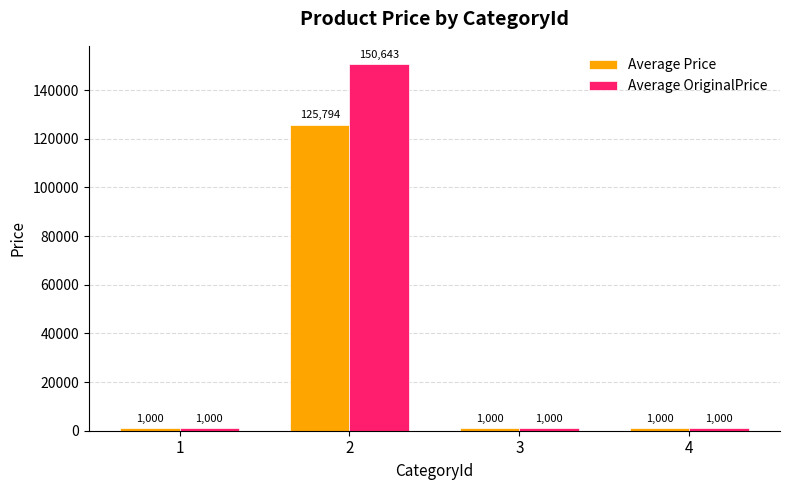

What are all the series names shown in the legend?

Average Price, Average OriginalPrice